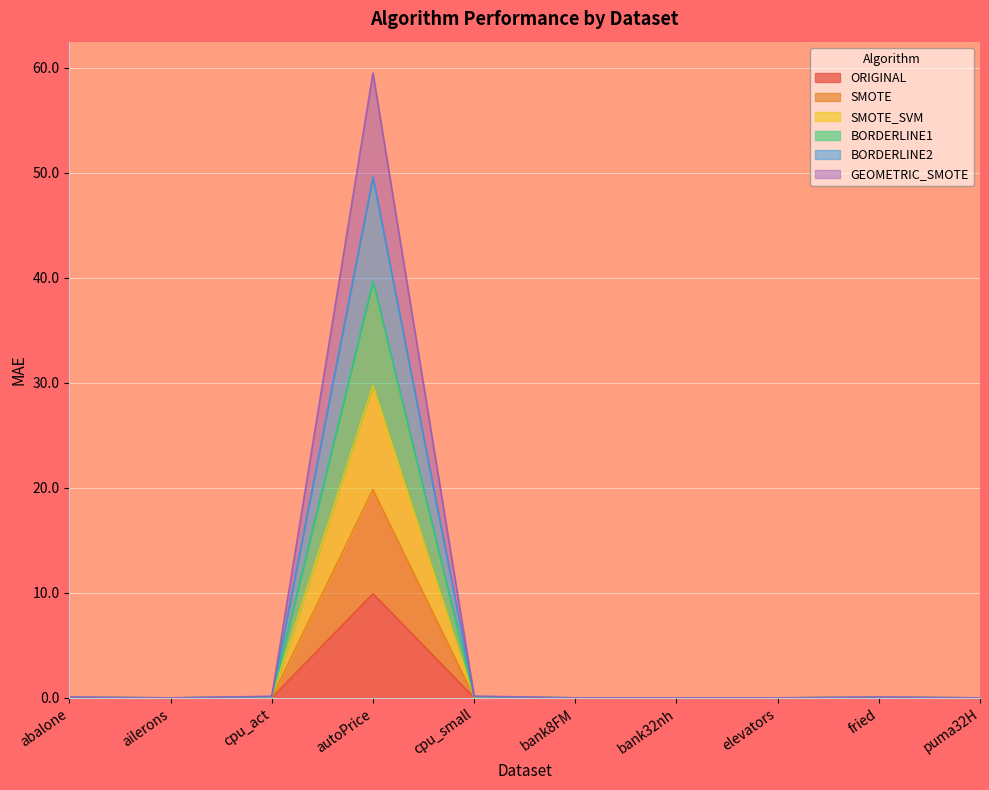

How many interior local valleys does the SMOTE series have?

3